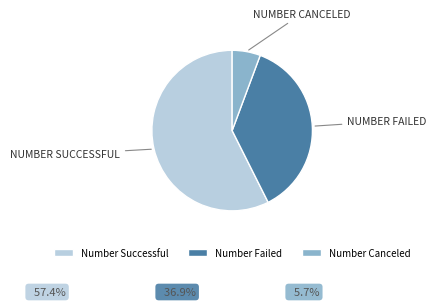

Does Number Successful account for over 50% of the chart?

Yes